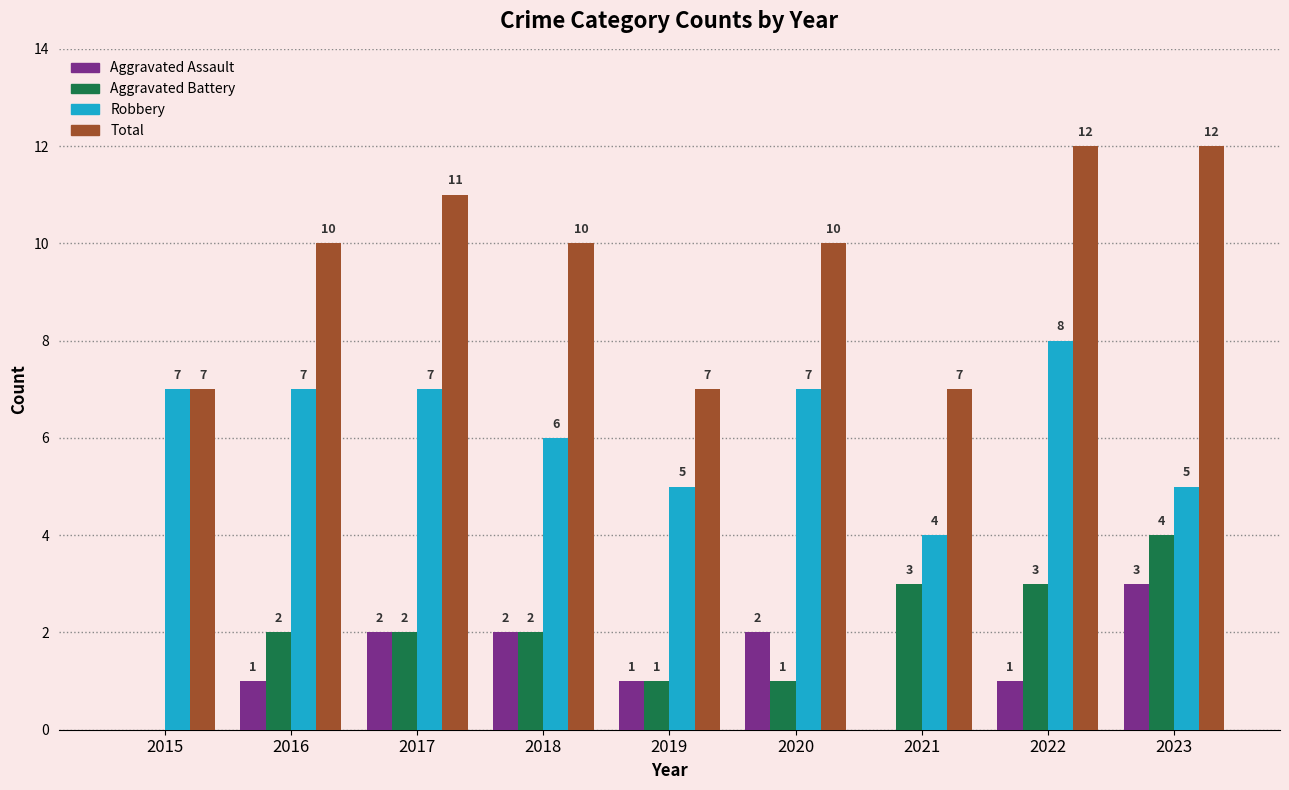

What is the sum of the Aggravated Assault values at 2023 and 2017?

5